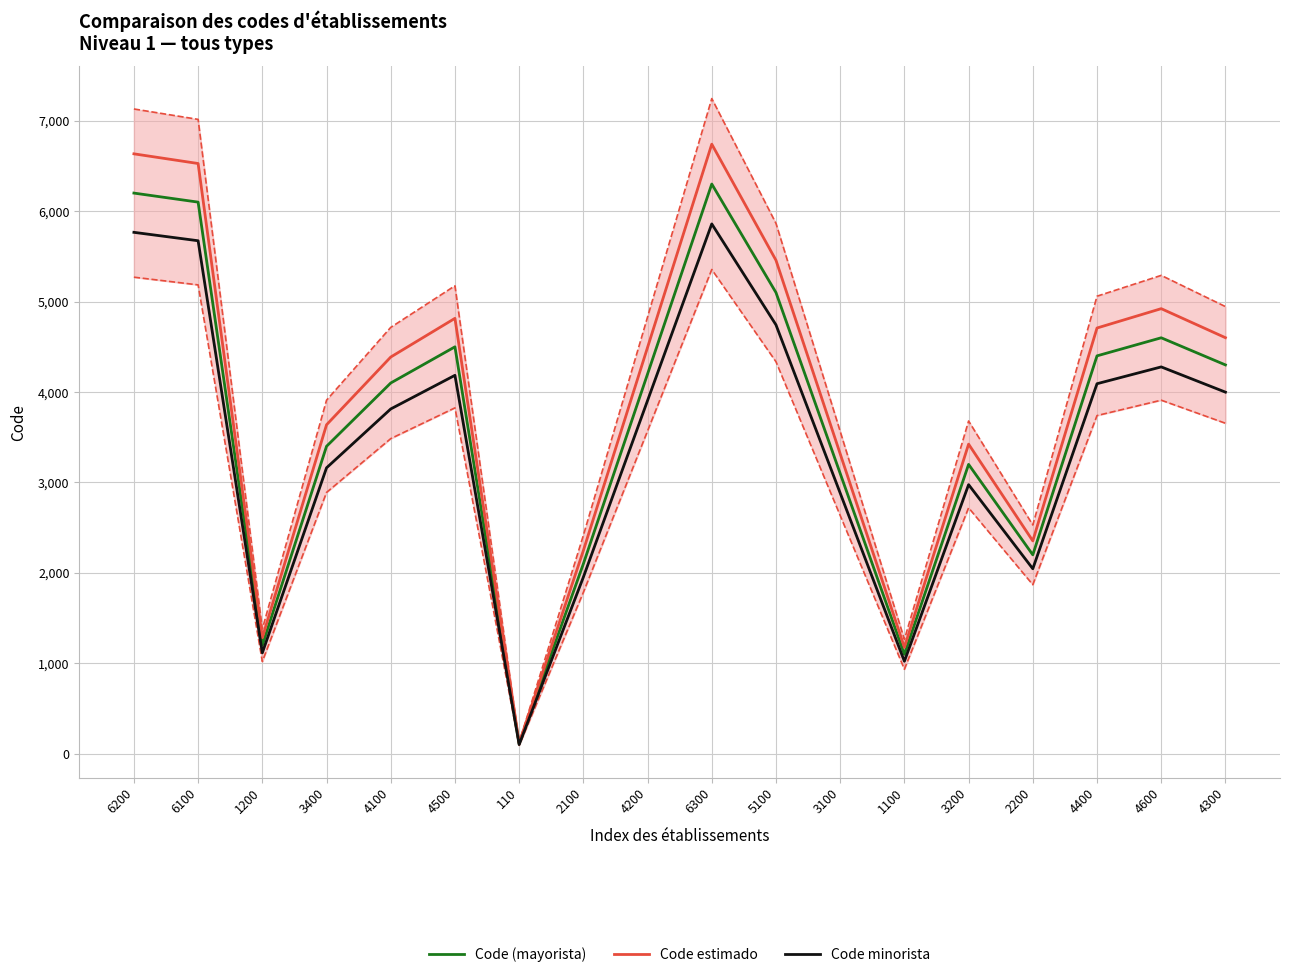

Rank the categories by Code minorista value from lowest to highest.

110, 1100, 1200, 2100, 2200, 3100, 3200, 3400, 4100, 4200, 4300, 4400, 4500, 4600, 5100, 6100, 6200, 6300